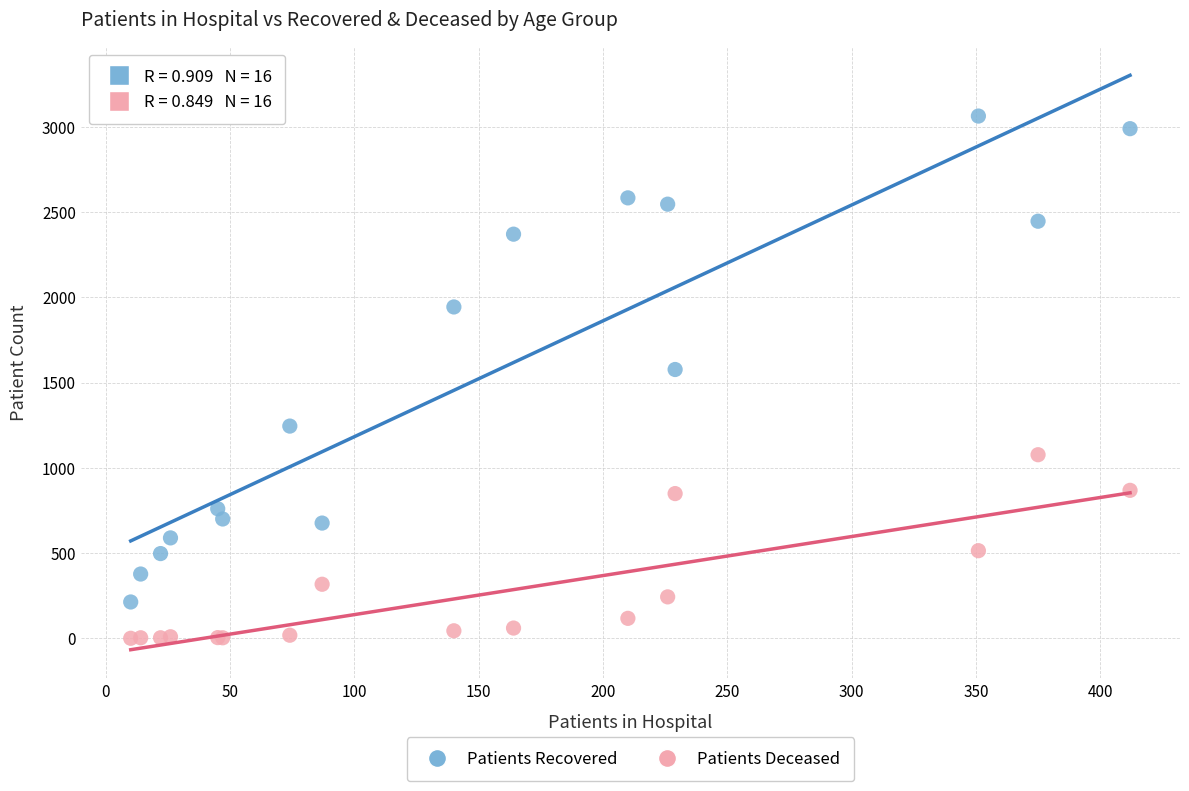

Which series reaches the minimum Y coordinate?

Patients Deceased